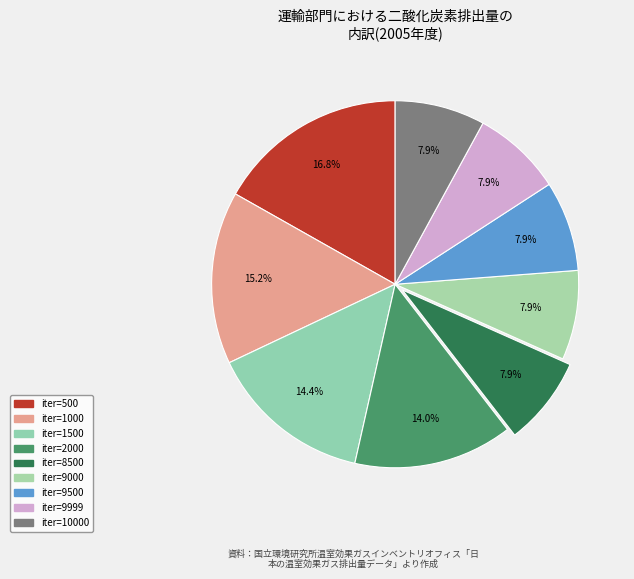

To the nearest percent, what is the average slice percentage?

11%